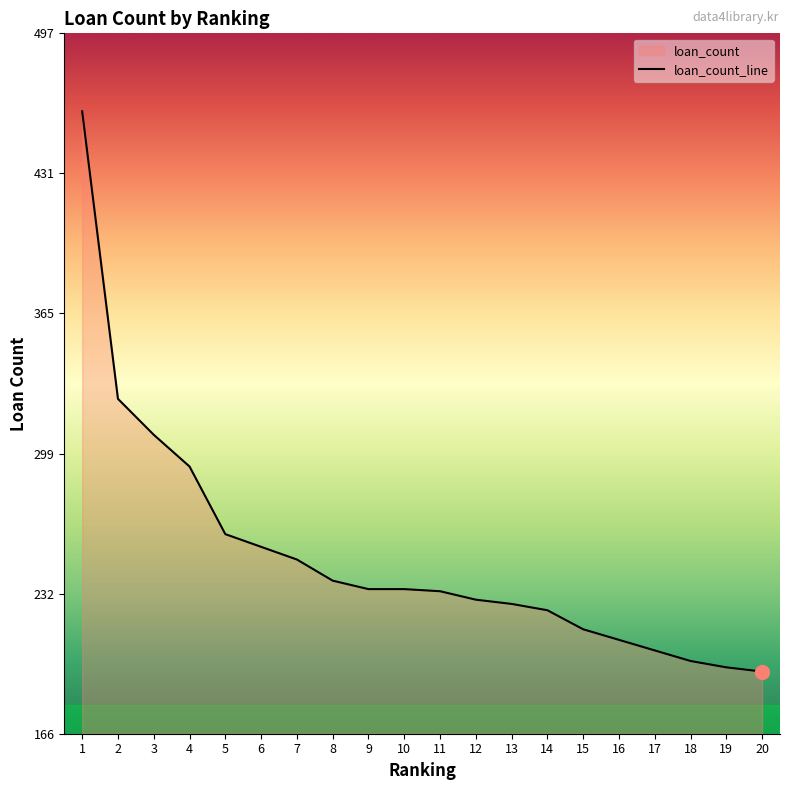

How many values exceed 235?

8